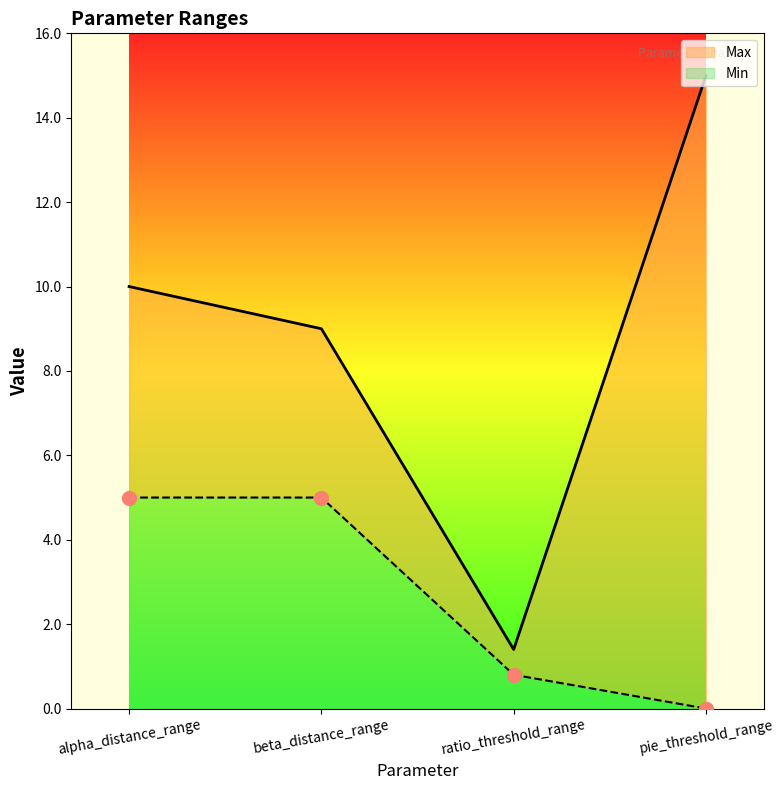

Reading left to right, list all the values displayed in this chart.

Min: alpha_distance_range=5.0	beta_distance_range=5.0	ratio_threshold_range=0.8	pie_threshold_range=0.0
Max: alpha_distance_range=10.0	beta_distance_range=9.0	ratio_threshold_range=1.4	pie_threshold_range=15.0